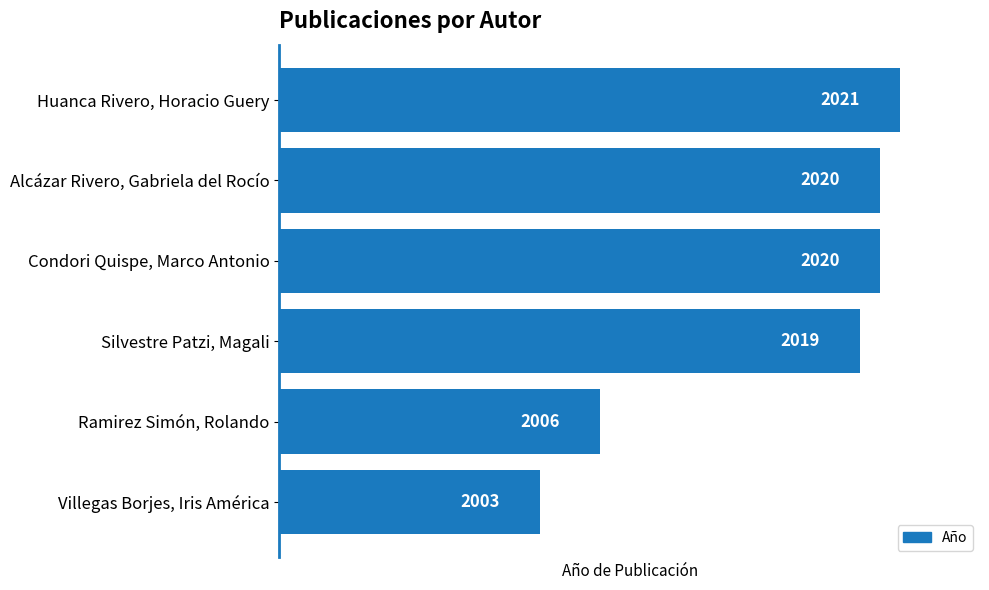

The chart shows a value of 2020 at Alcázar Rivero, Gabriela del Rocío. True or false?

True